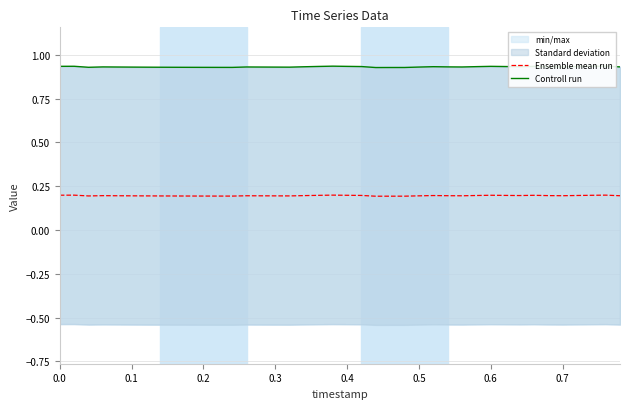

Which series has the largest total across all categories?

Controll run